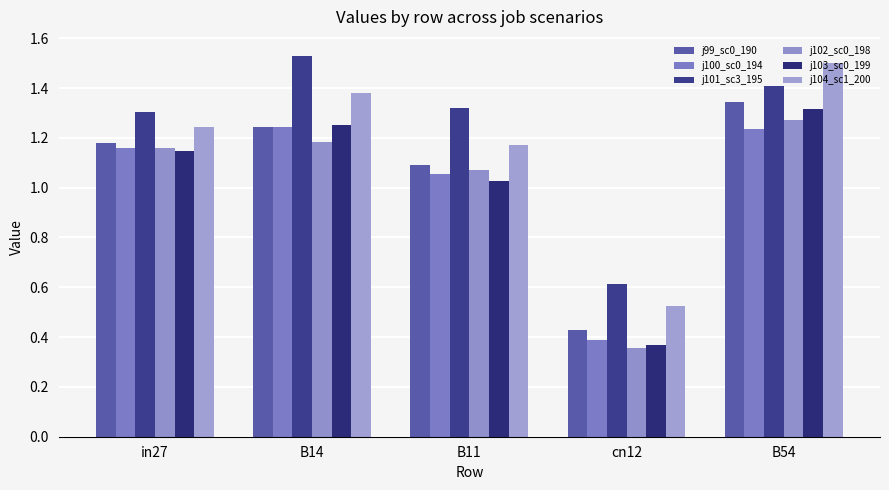

How many series are shown in this chart?

6